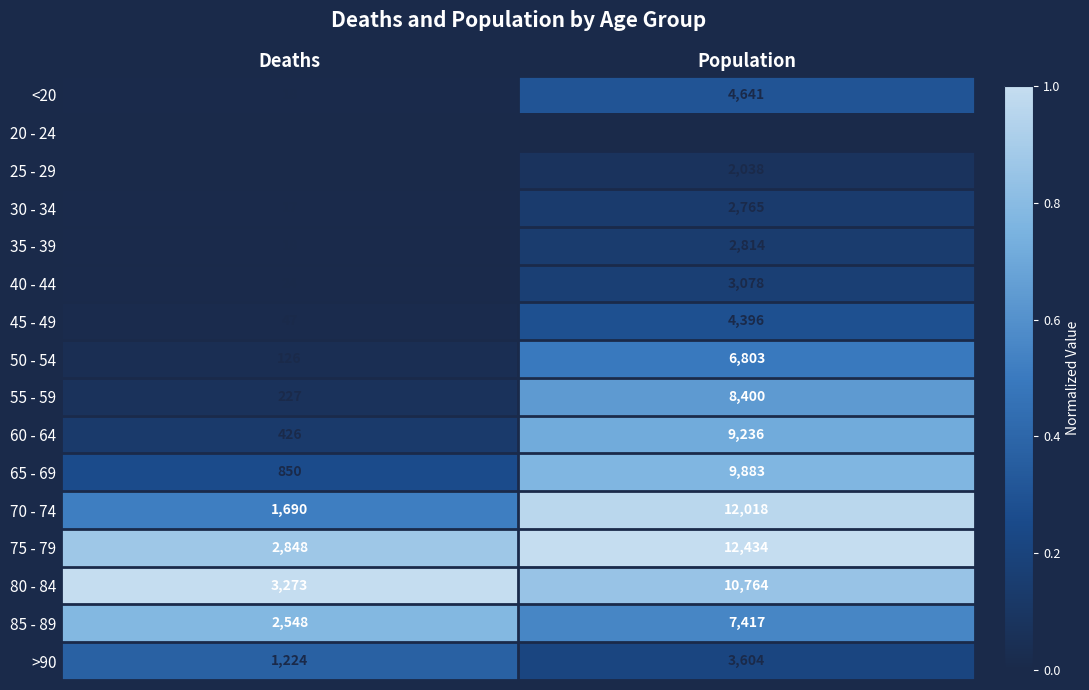

Rank the categories by 30 - 34 value from lowest to highest.

Deaths, Population